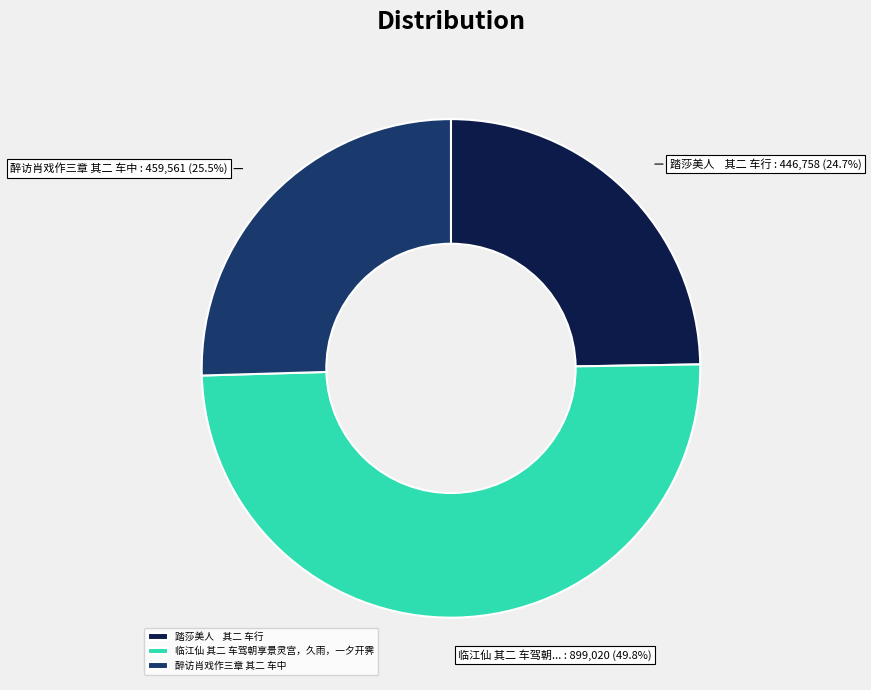

Which slice is the smallest?

踏莎美人 其二 车行